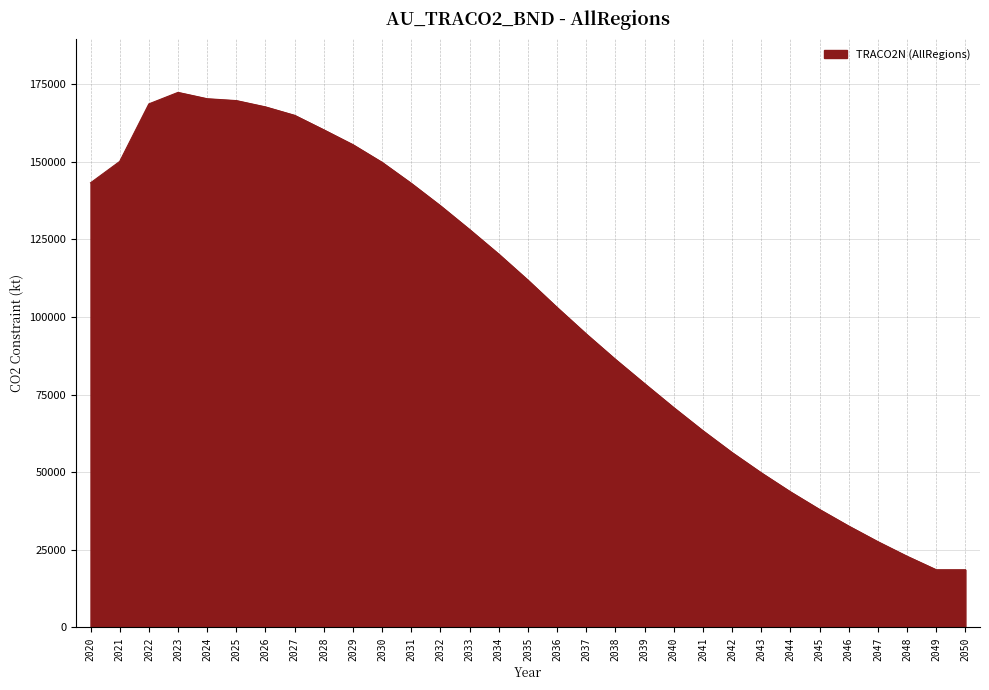

True or false: there are more than 2 points higher than both neighbors.

False